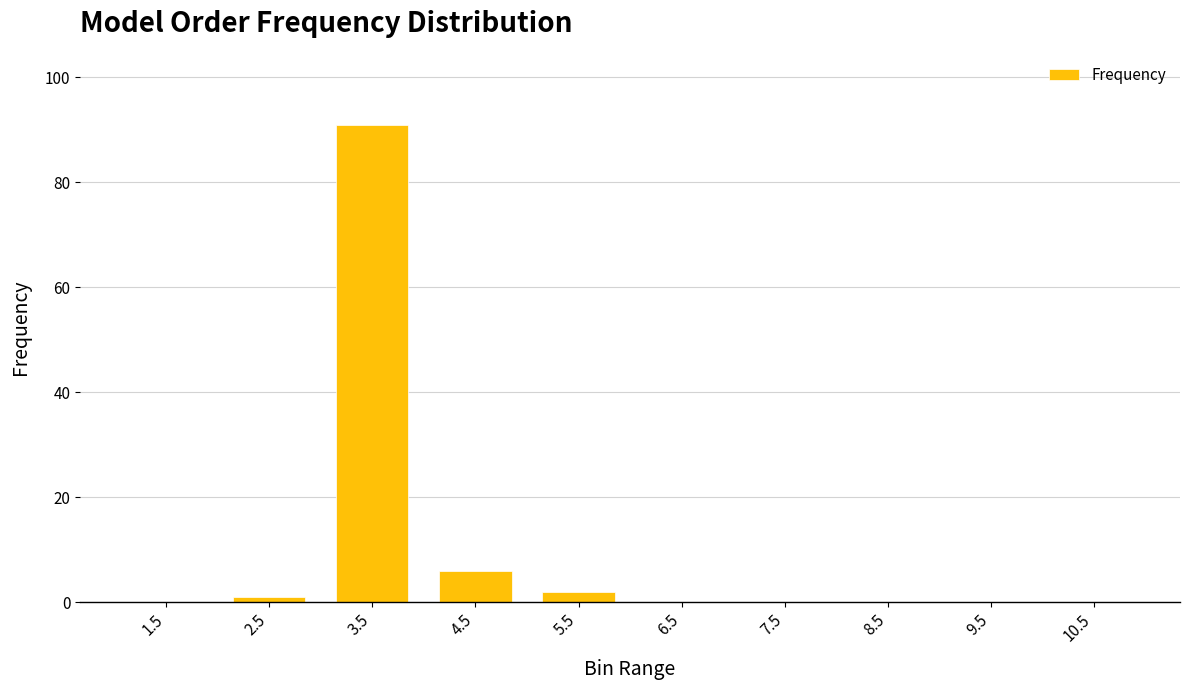

Reading left to right, transcribe all the data shown in this chart.

1.5=0	2.5=1	3.5=91	4.5=6	5.5=2	6.5=0	7.5=0	8.5=0	9.5=0	10.5=0